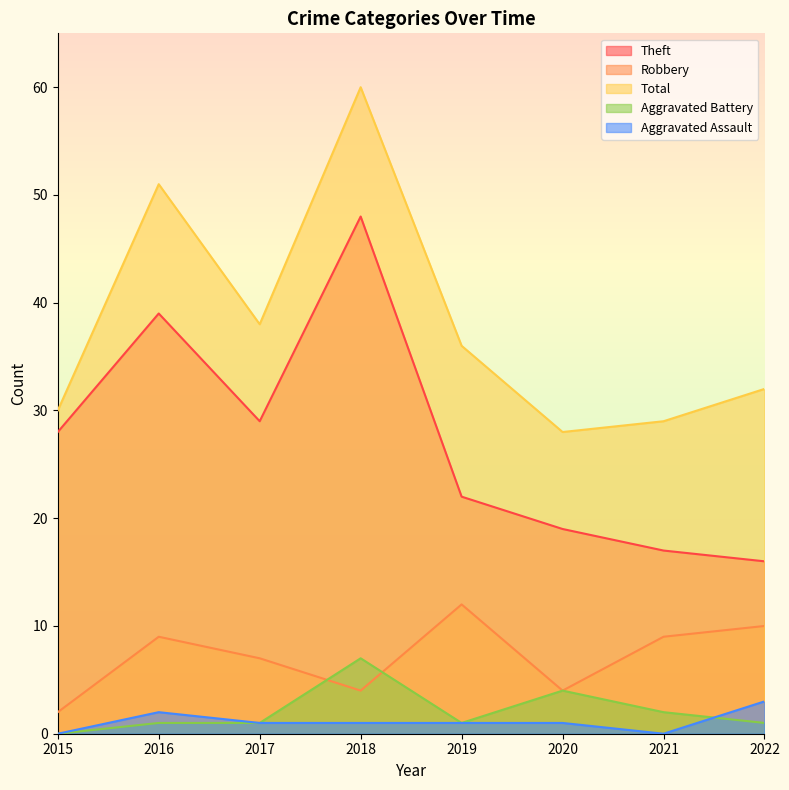

Reading left to right, extract all data points from this chart.

Theft: 28	39	29	48	22	19	17	16
Robbery: 2	9	7	4	12	4	9	10
Total: 30	51	38	60	36	28	29	32
Aggravated Battery: 0	1	1	7	1	4	2	1
Aggravated Assault: 0	2	1	1	1	1	0	3